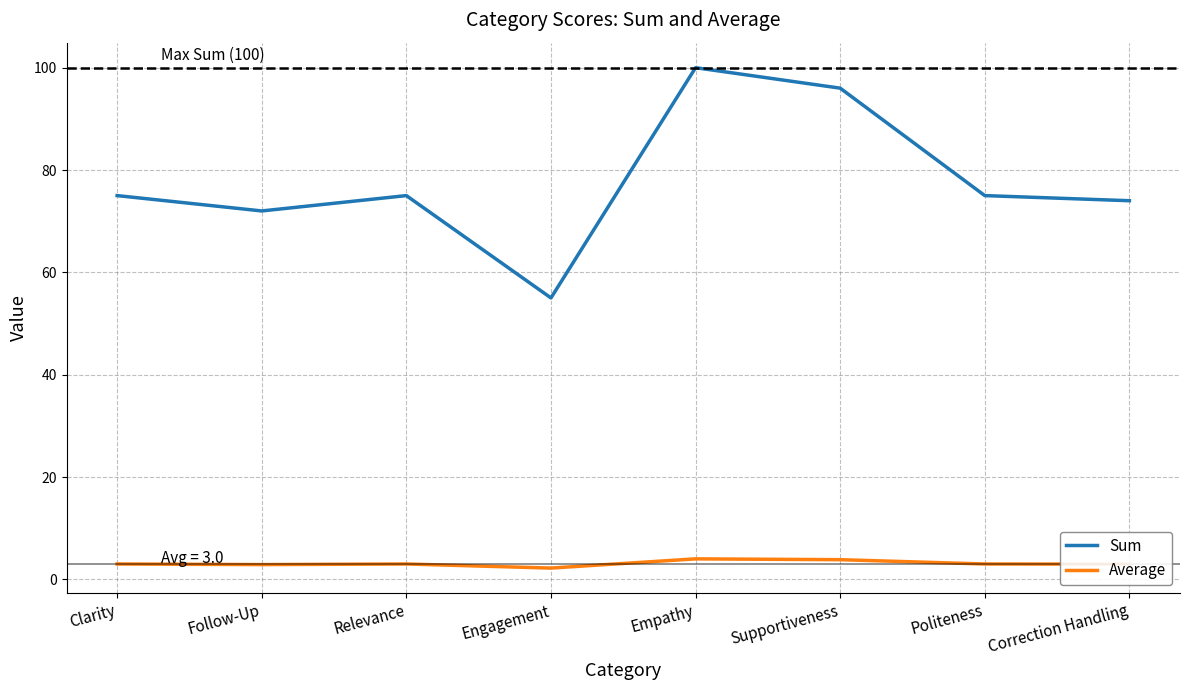

What is the smallest value displayed?

2.2